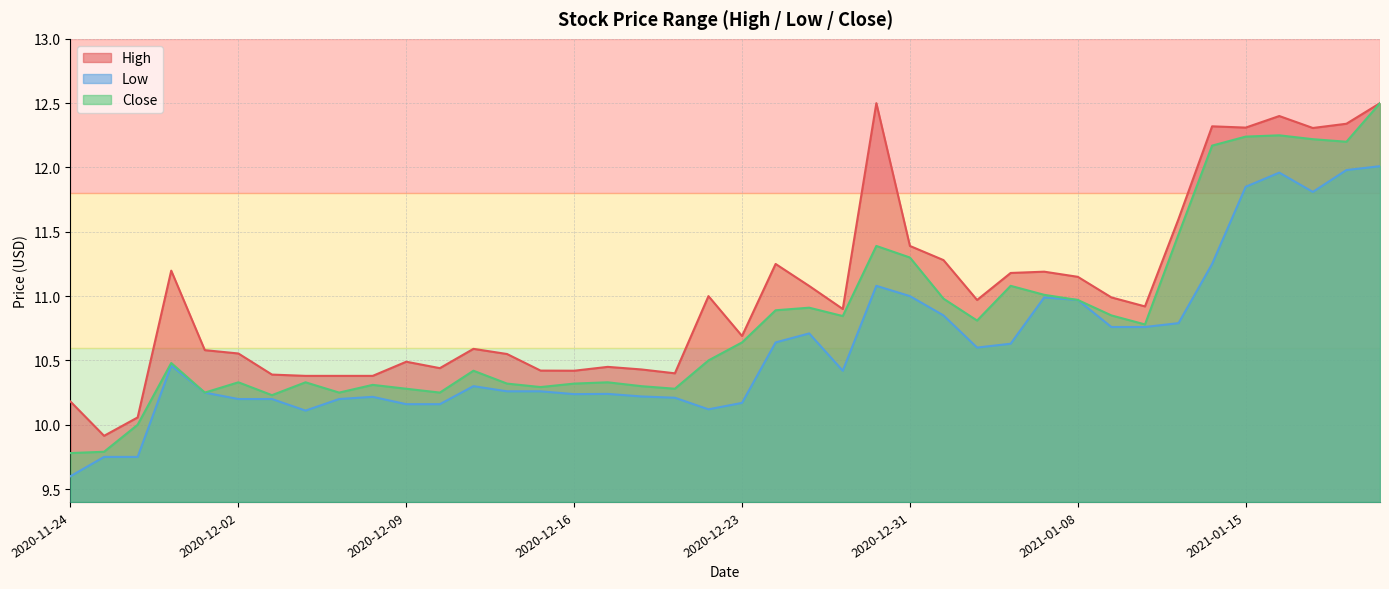

What is the value of the Low point at the 23rd from the left?

10.7